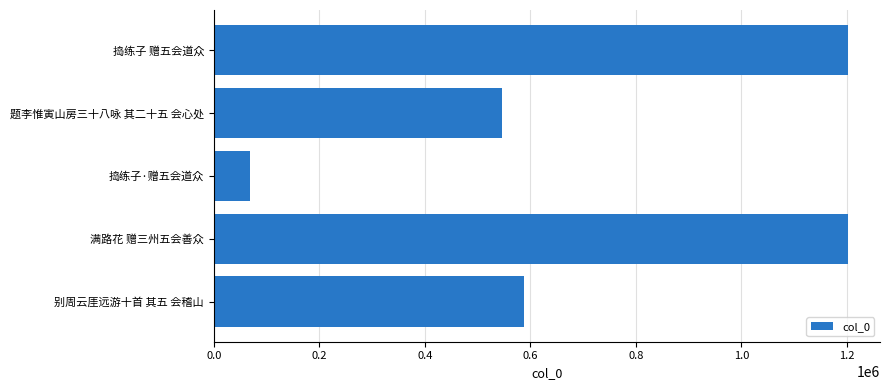

What is the maximum value shown in the chart?

1202460